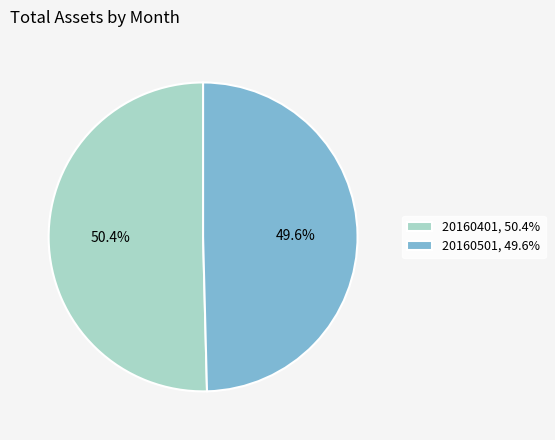

What is the total percentage of 20160501 and 20160401?

100.0%